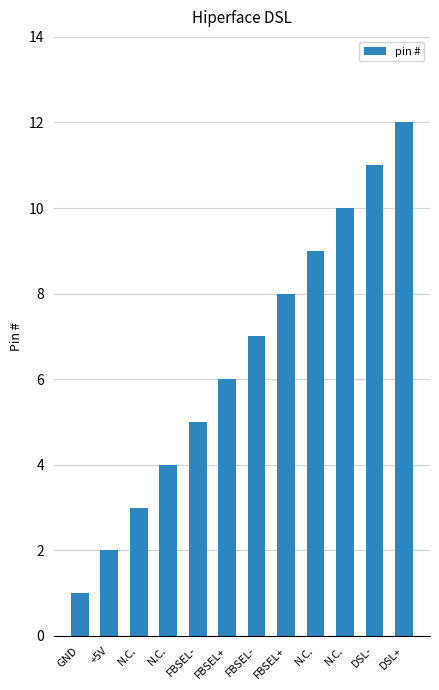

What is the sum of the values at GND and DSL-?

12